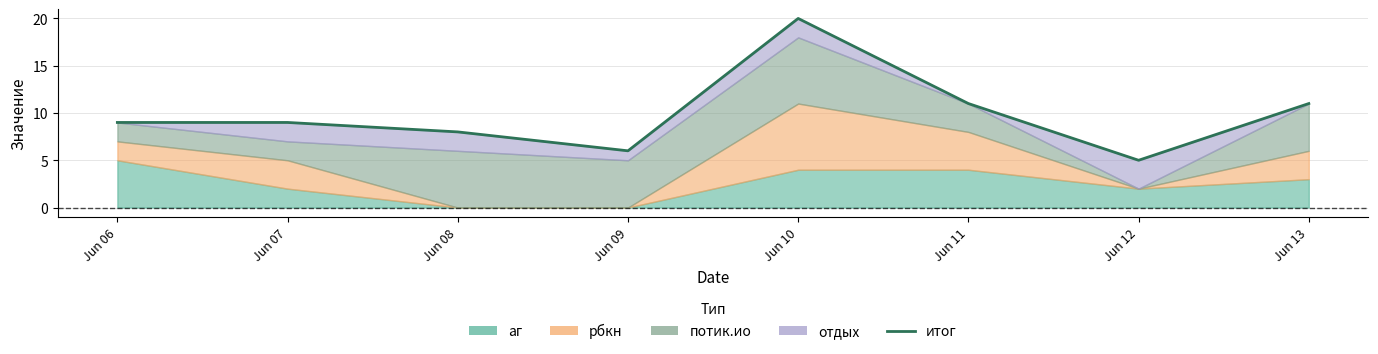

How many points are higher than both their immediate neighbors (excluding endpoints)?

1